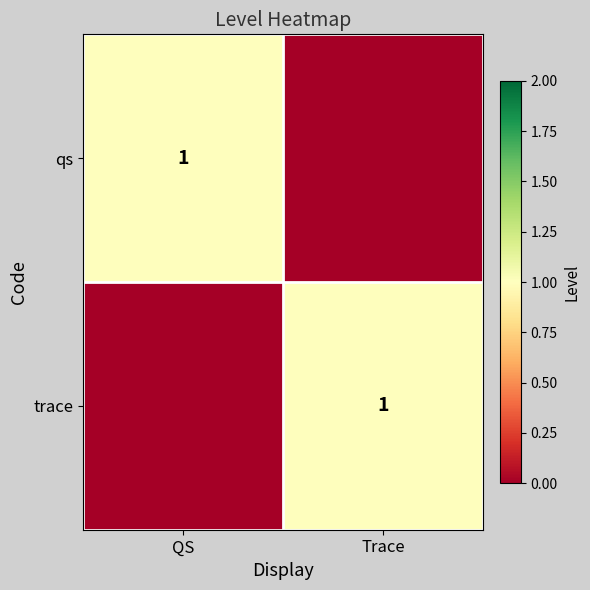

The value of qs at QS is 1. True or false?

True